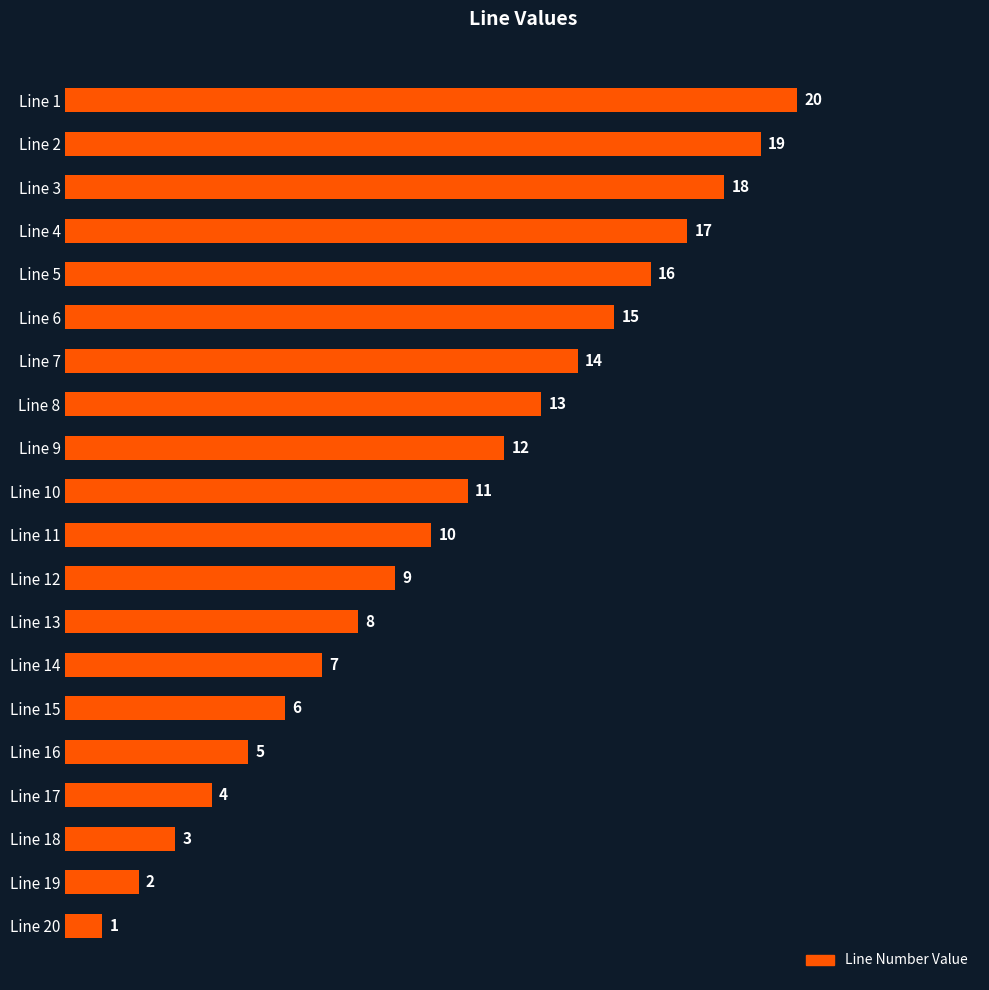

Rank the categories by value from lowest to highest.

Line 20, Line 19, Line 18, Line 17, Line 16, Line 15, Line 14, Line 13, Line 12, Line 11, Line 10, Line 9, Line 8, Line 7, Line 6, Line 5, Line 4, Line 3, Line 2, Line 1